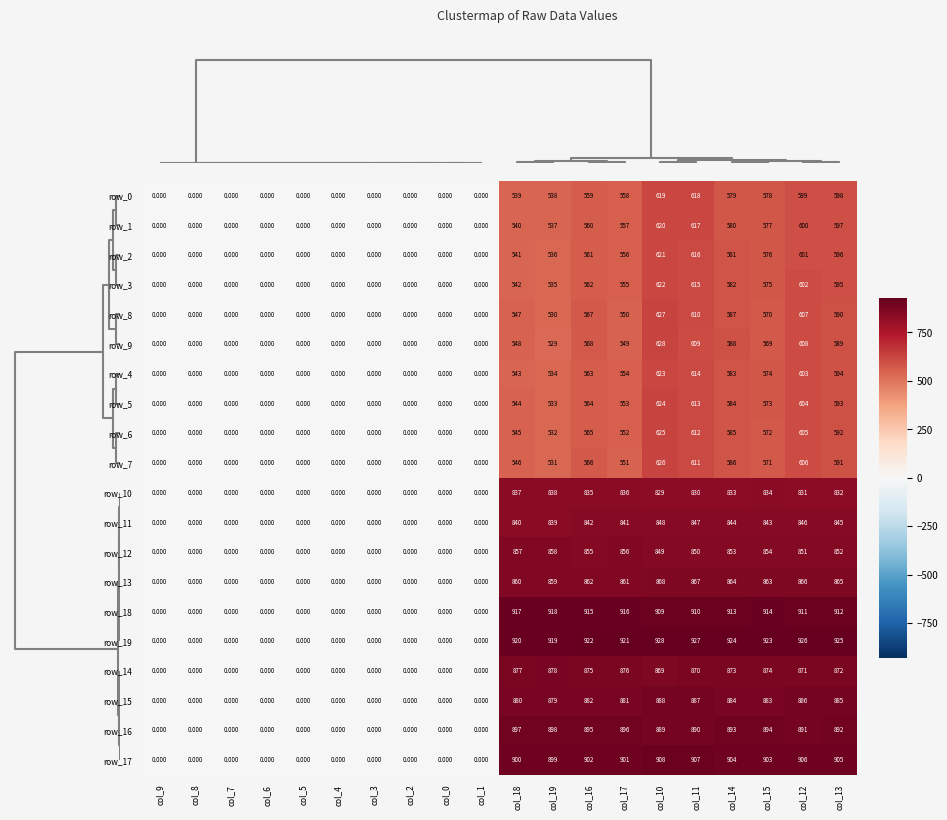

Is the value of row_12 at col_19 greater than the value of row_4 at col_16?

Yes